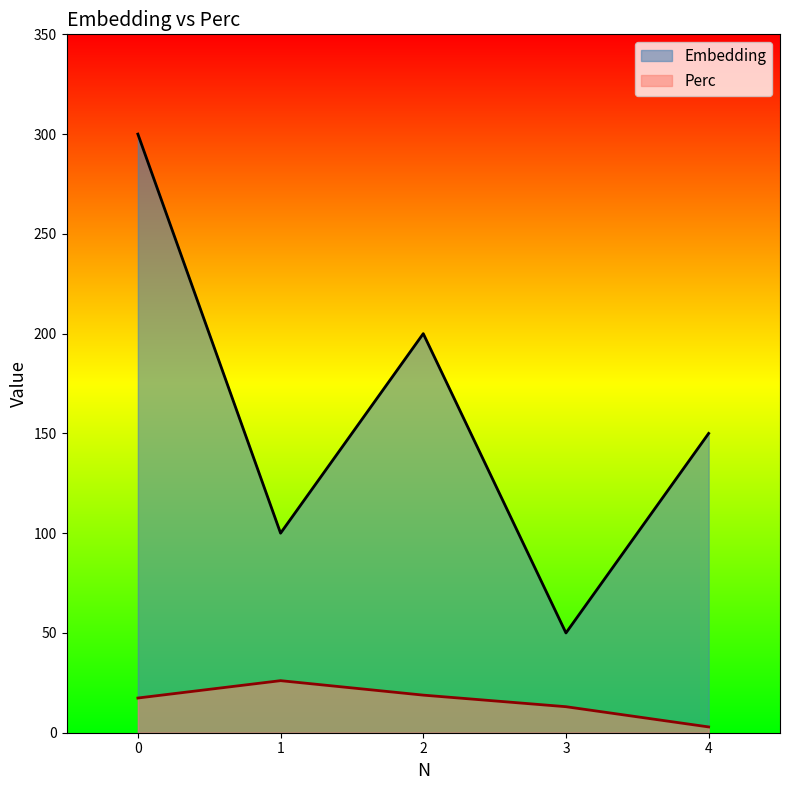

What is the sum of the Perc values at 1 and 2?

44.9